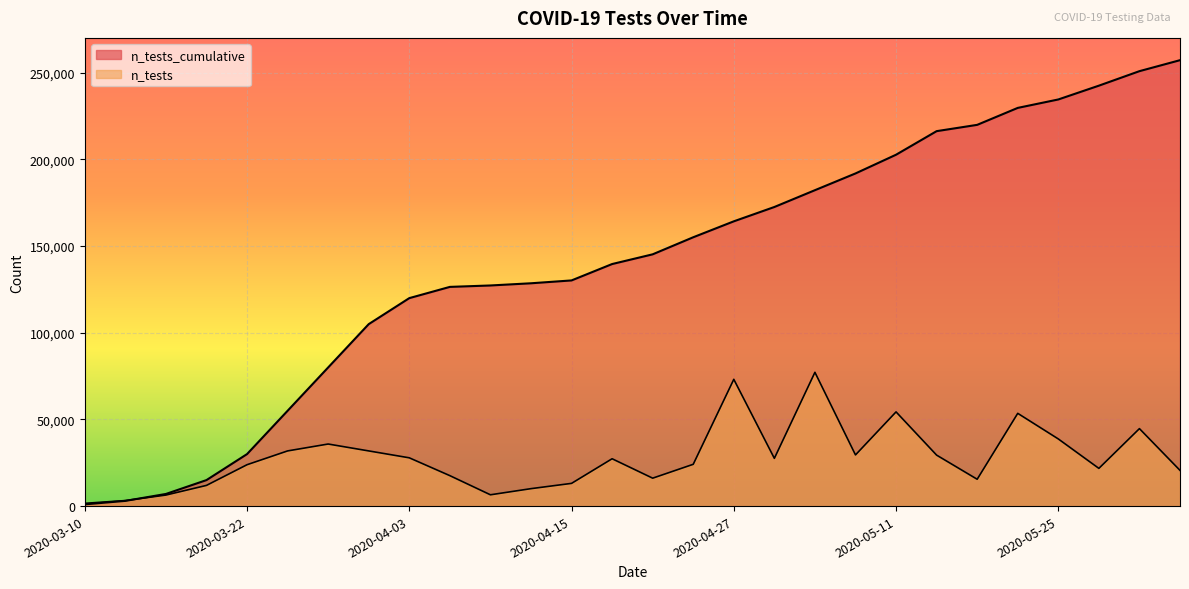

Read the n_tests_cumulative value at 2020-05-19.

219984.0